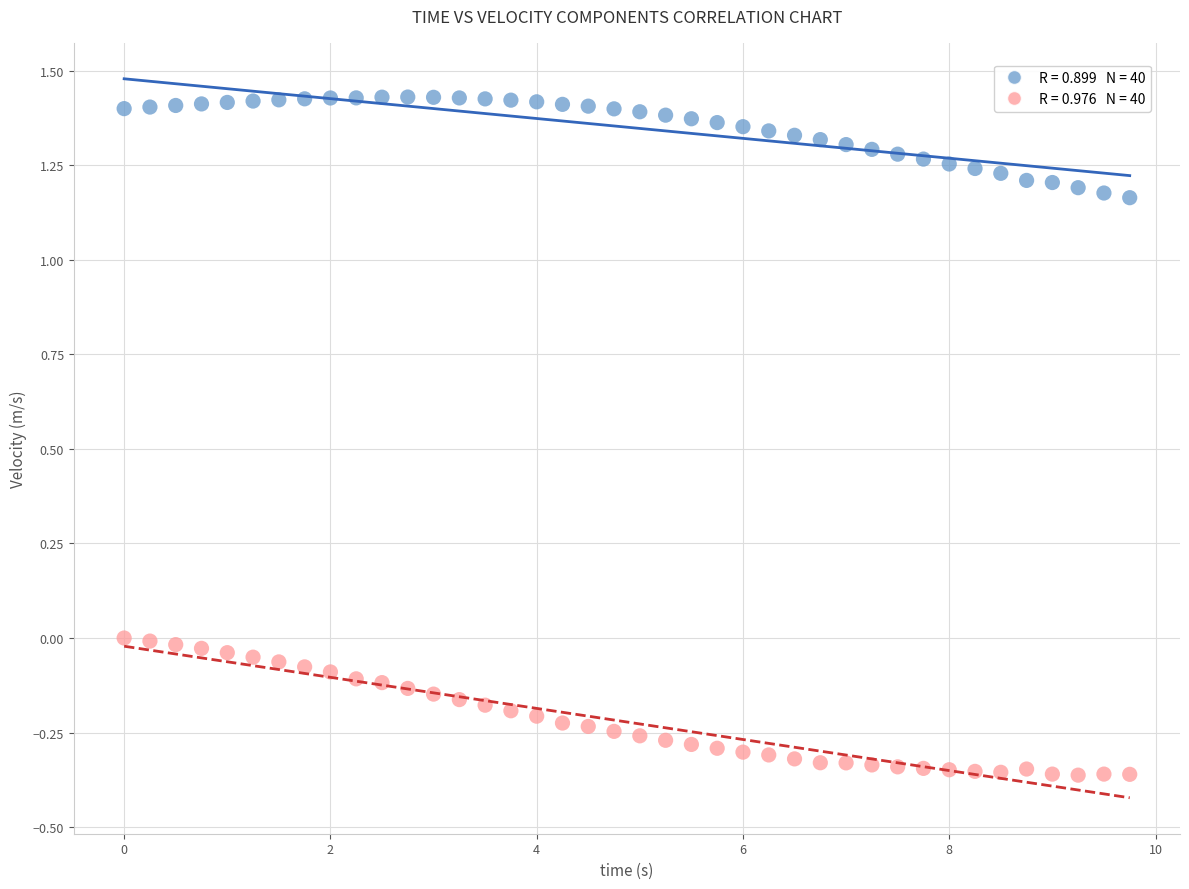

Across all data points, what is the range of Y values (max minus min)?

1.8